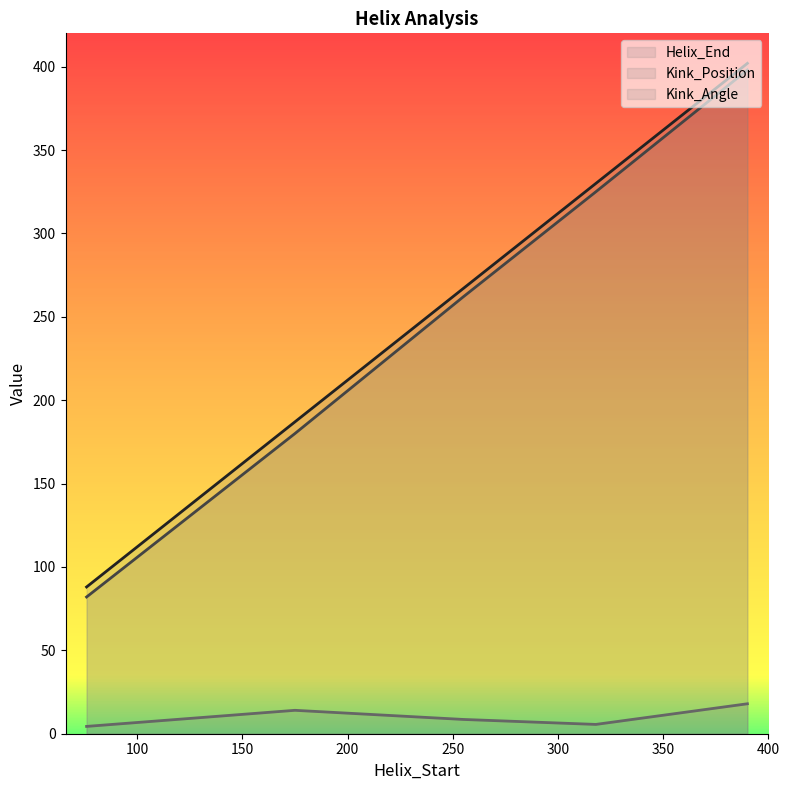

What is the sum of the Helix_End values at 318 and 390?

732.0